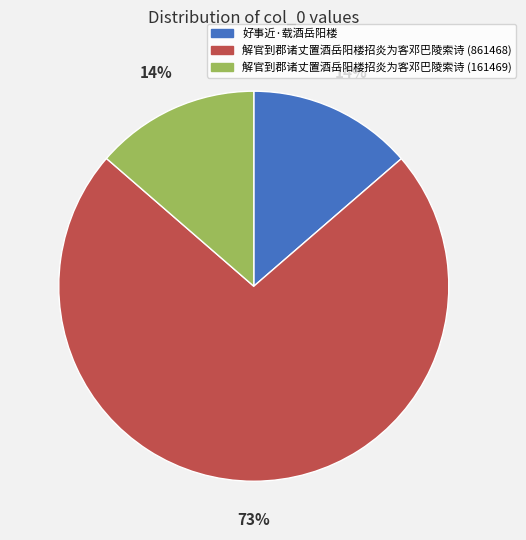

Which slice is the largest?

解官到郡诸丈置酒岳阳楼招炎为客邓巴陵索诗 (861468)